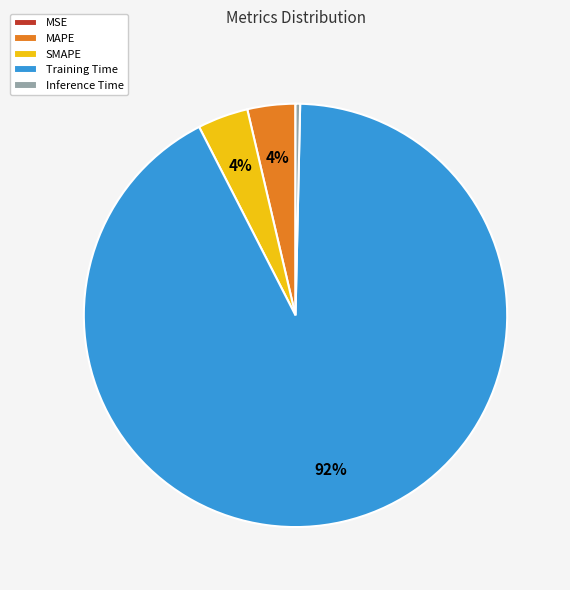

To the nearest percent, what is the difference between the largest and smallest slice percentages?

92%